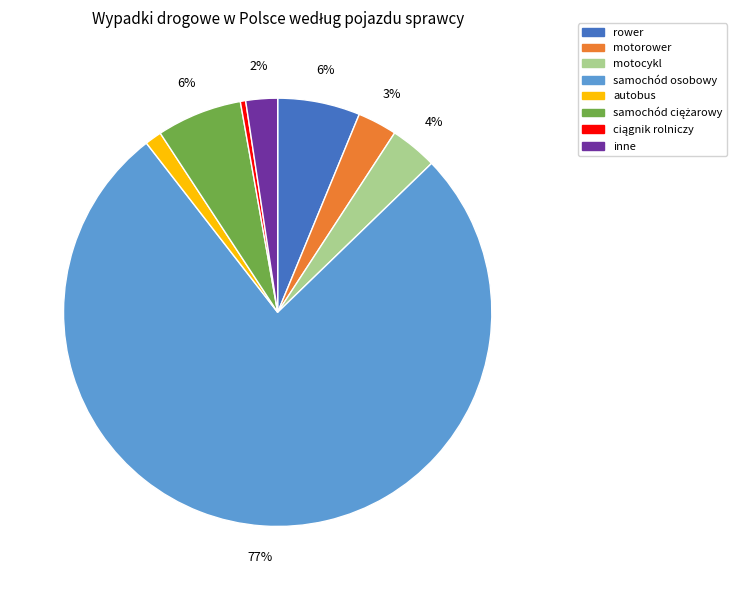

To the nearest percent, what is the difference between the rower and motorower slice percentages?

3%